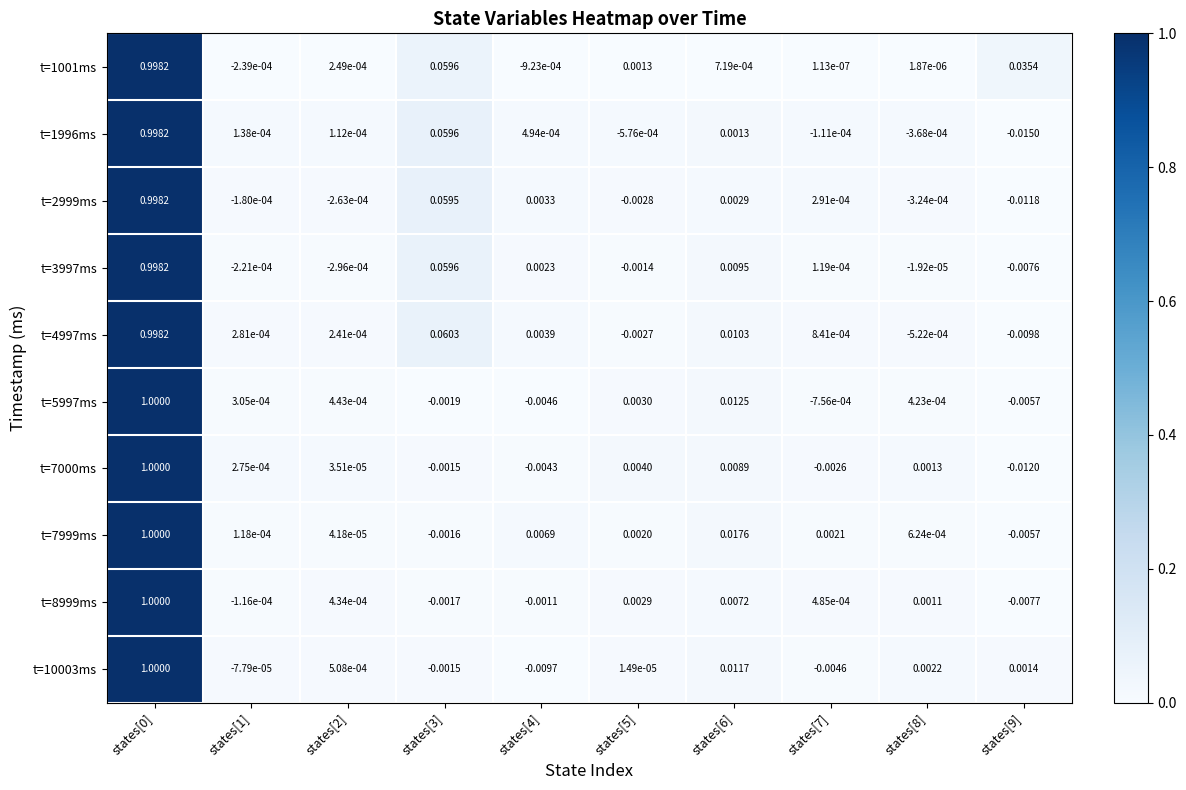

Which series has the widest spread of values?

t=1996ms